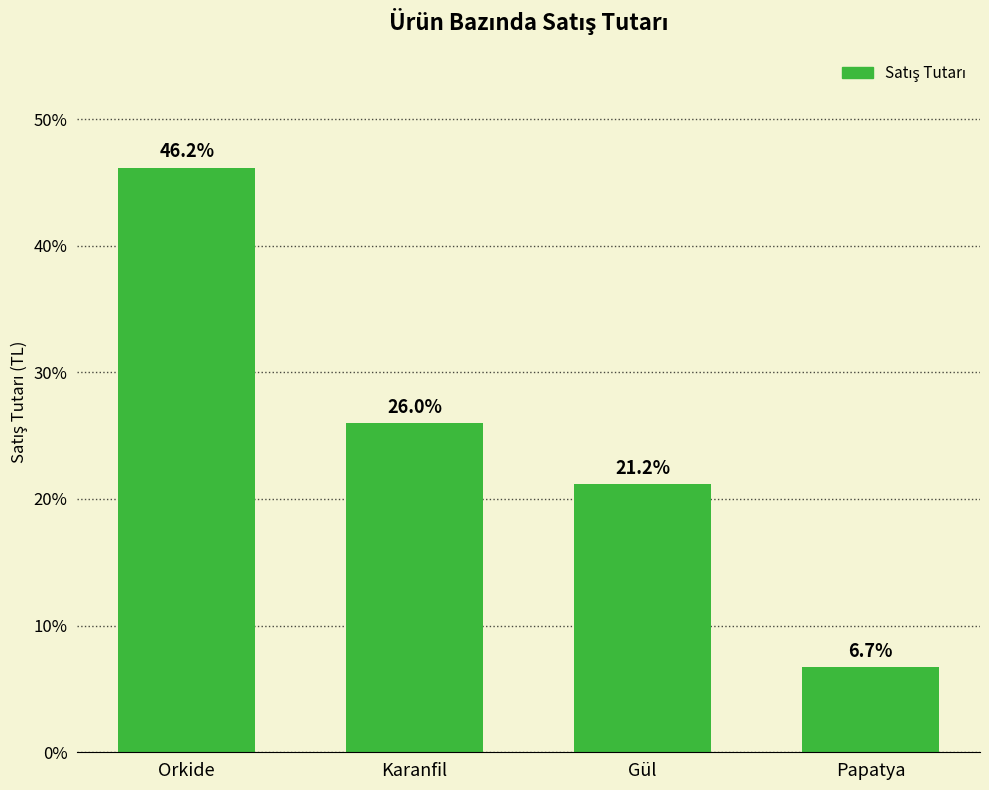

At which category does the chart reach its peak across all series?

Orkide